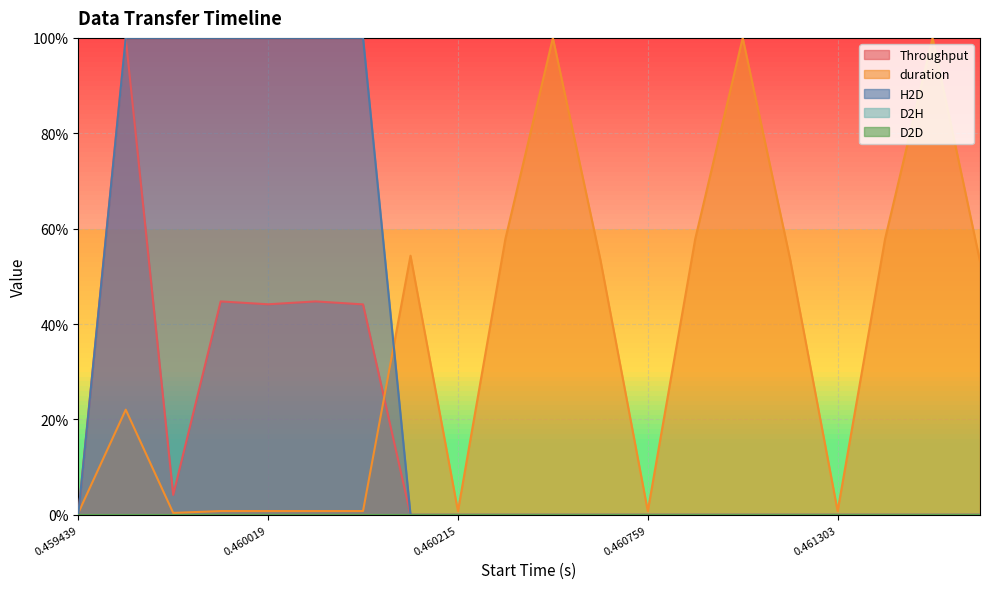

How many data points in duration are less than 53?

10